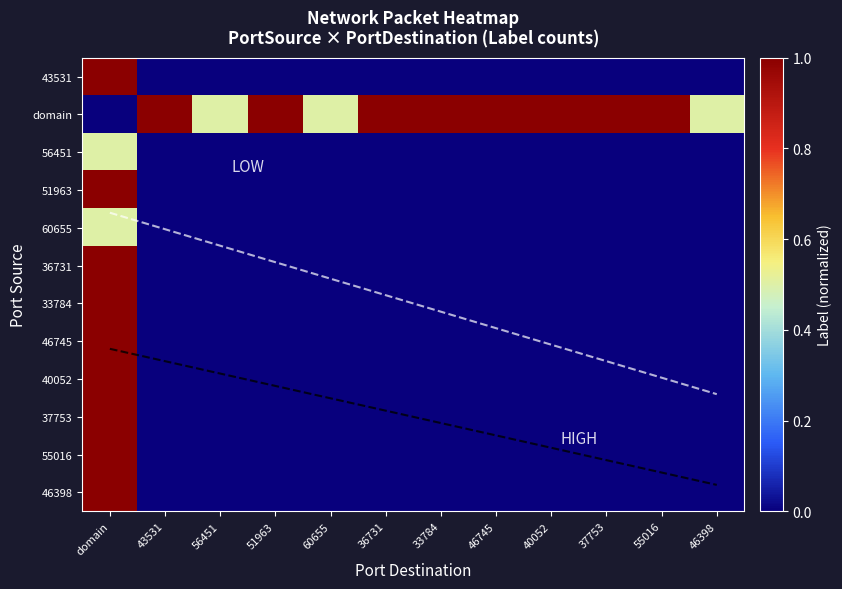

What is the total value across all series at 51963?

1.0